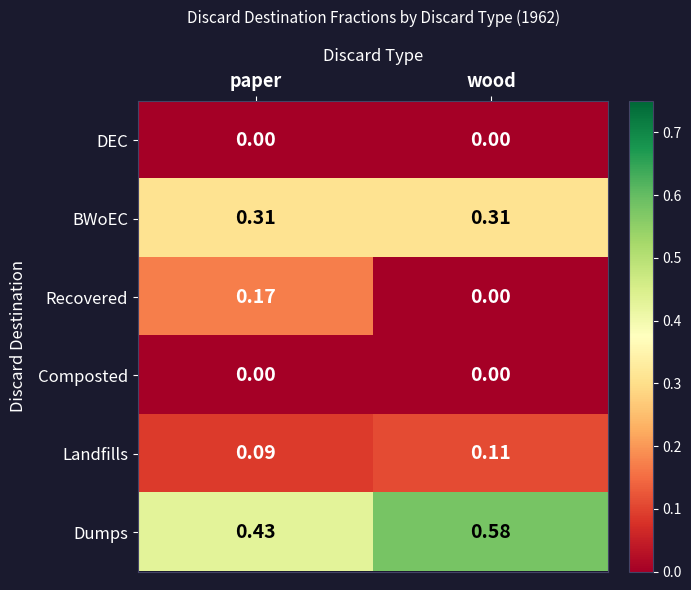

At which label is Landfills closest to 0?

paper